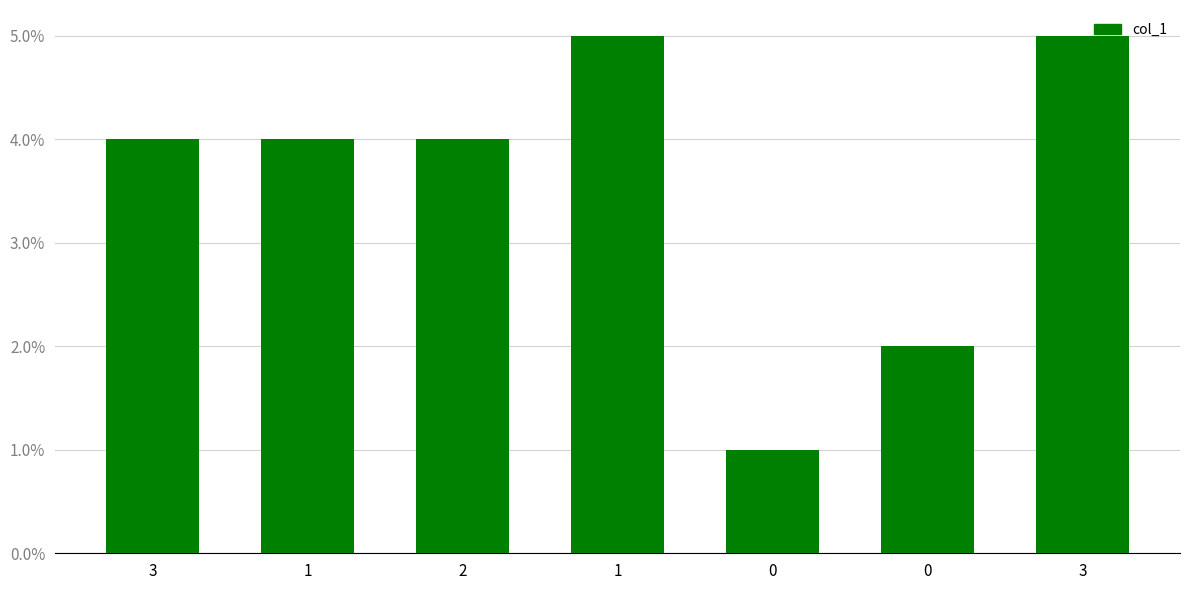

How many series are shown in this chart?

1